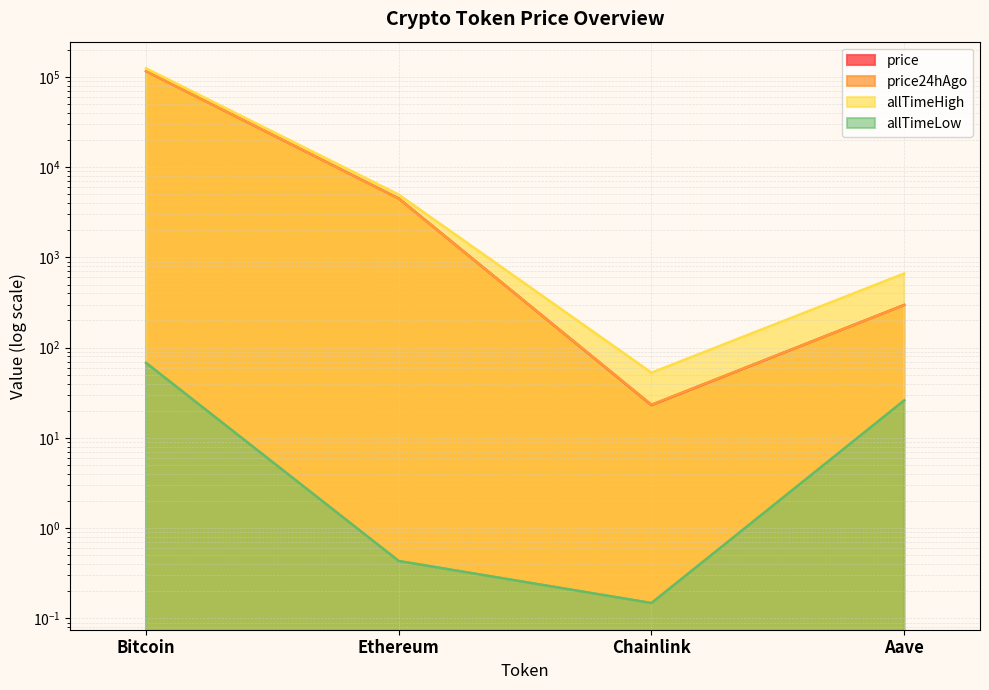

What is the label of the 4th point from the right?

Bitcoin